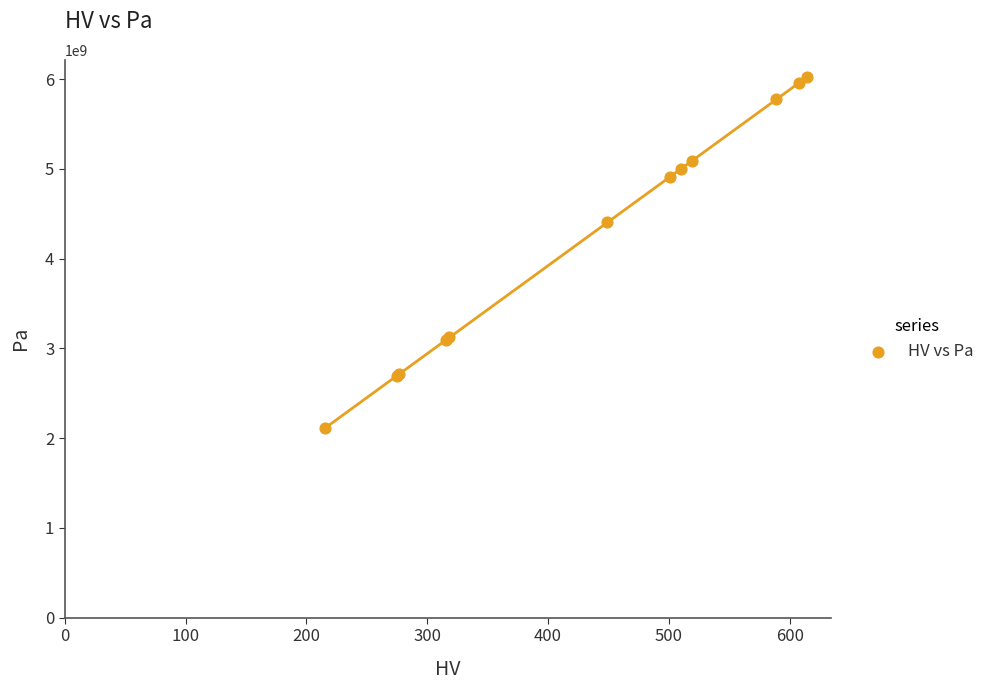

What Y value in the scatter plot is closest to 4062853350?

4403115480.0